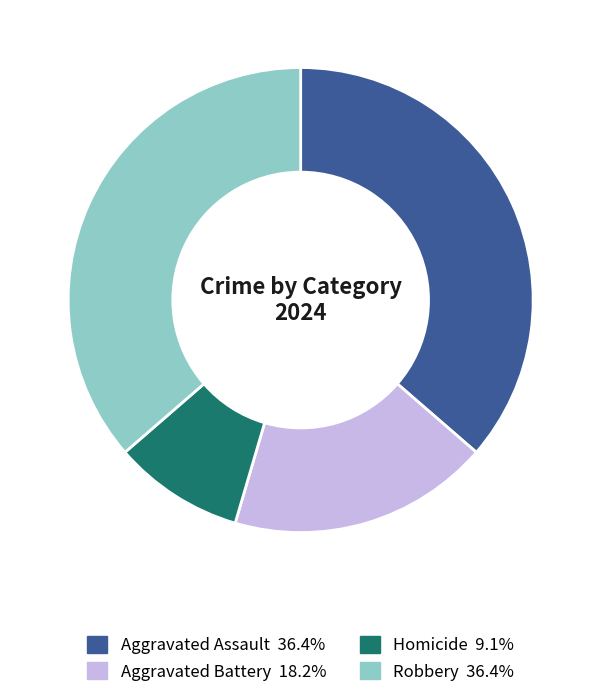

Which category has the smallest portion of the pie?

Homicide